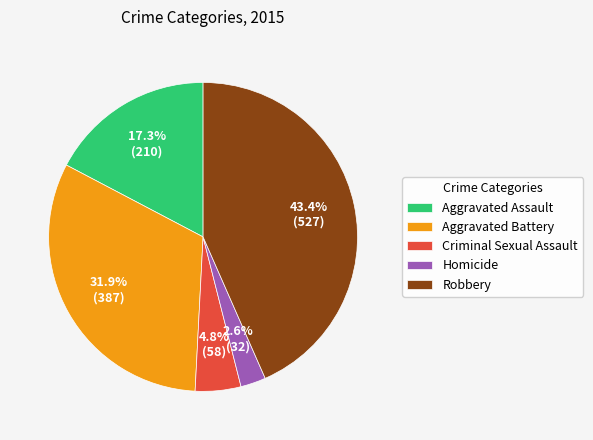

Which category has the biggest portion of the pie?

Robbery